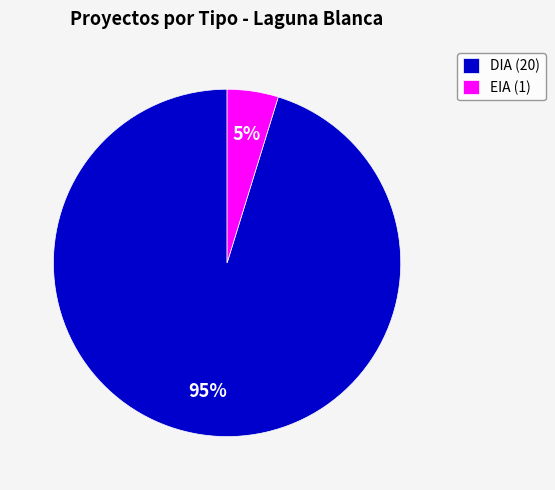

Rank the categories by value from highest to lowest.

DIA (20), EIA (1)